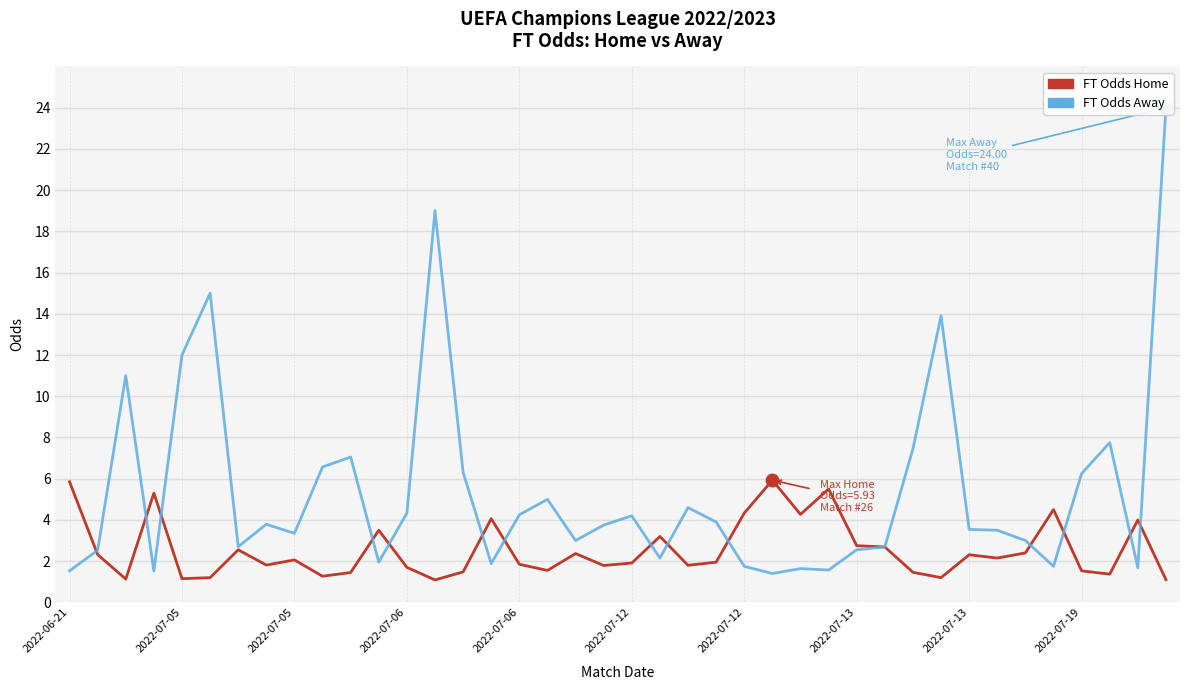

Which series has the largest Y range (max minus min)?

FT Odds Away